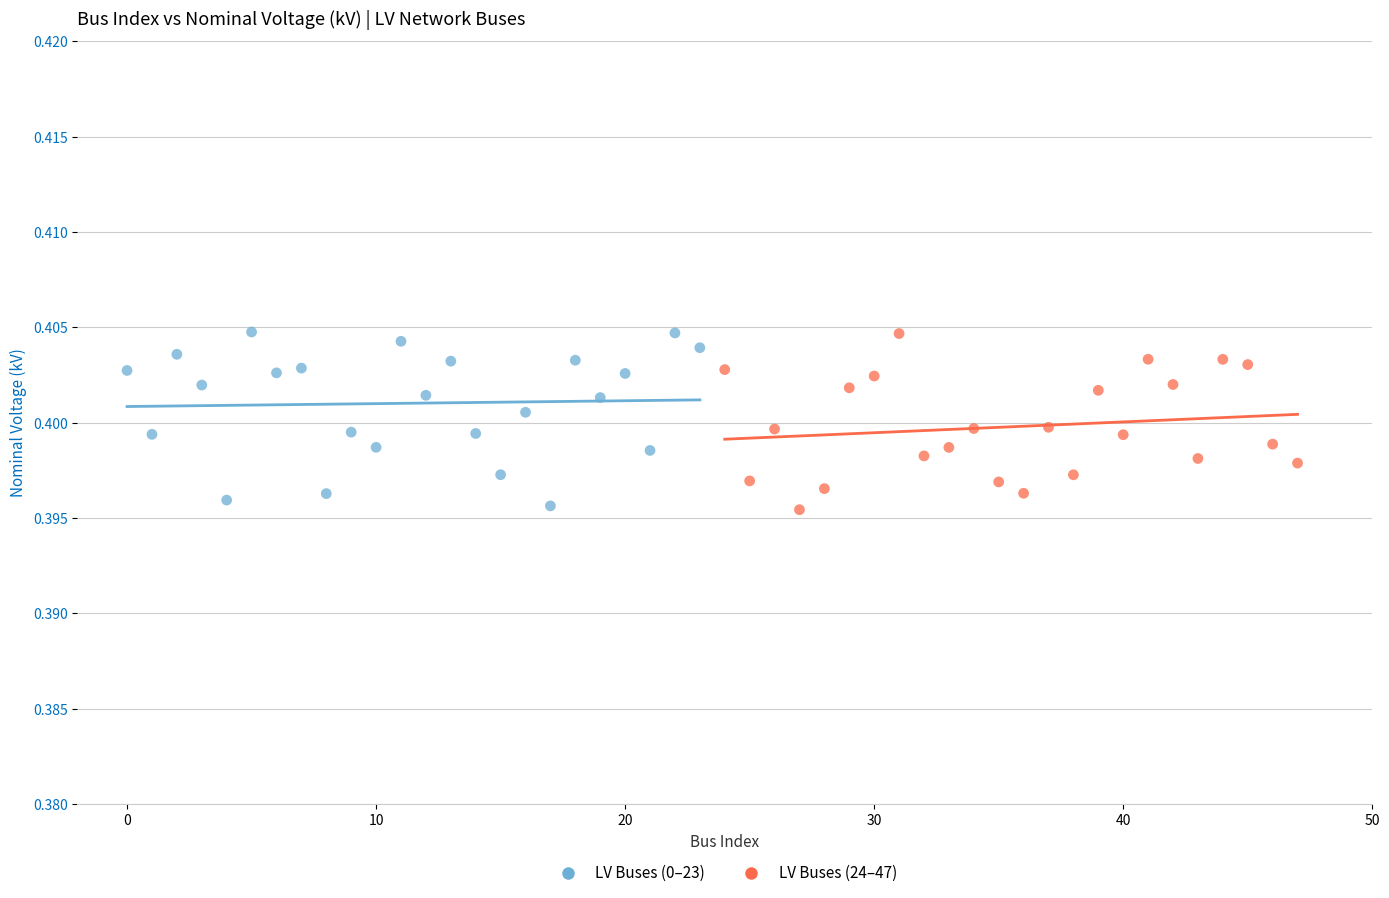

What are all the series names shown in the legend?

LV Buses (0–23), LV Buses (24–47)